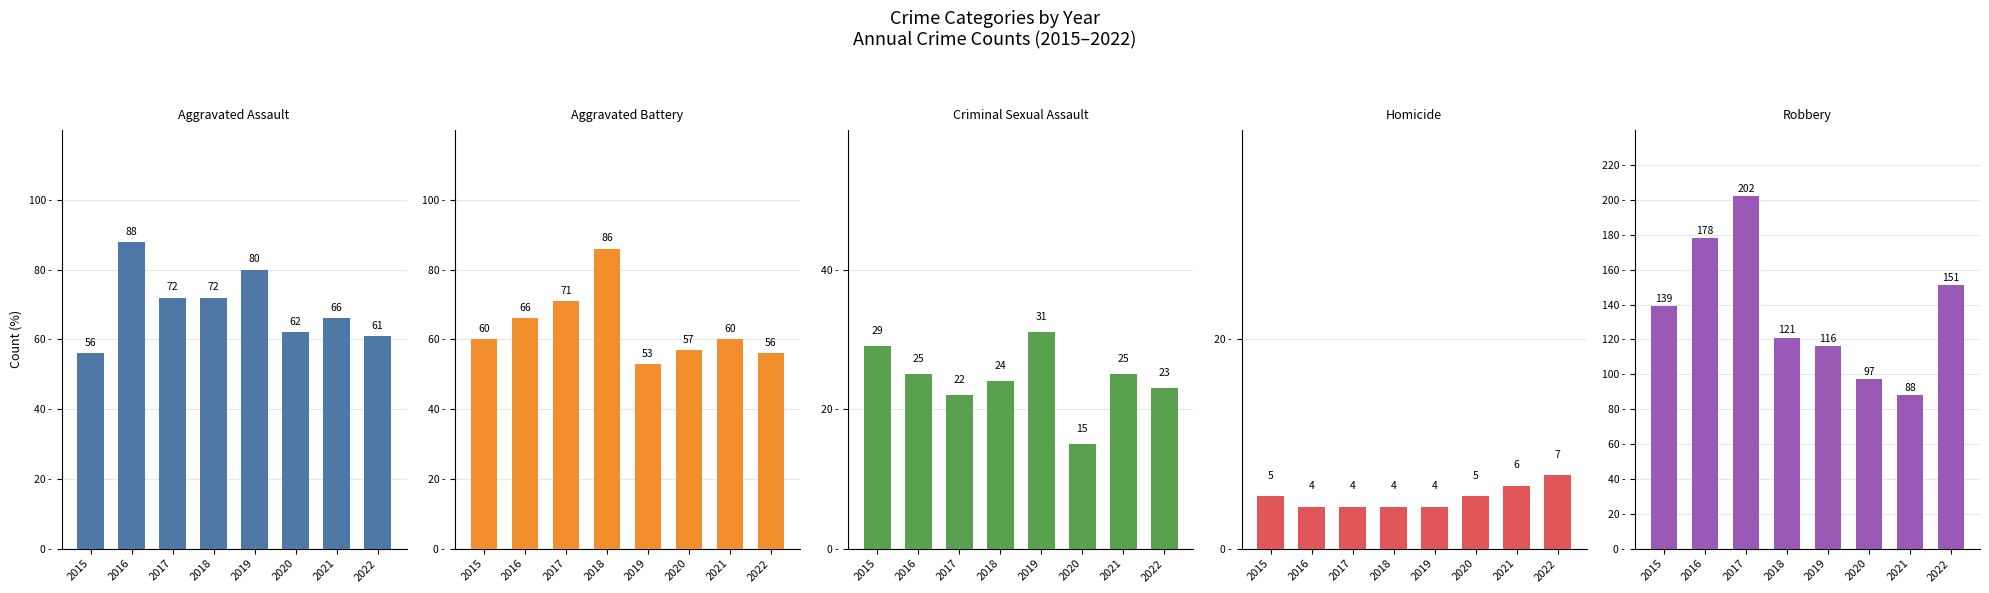

Which series changed the most between 2015 and 2022?

Robbery